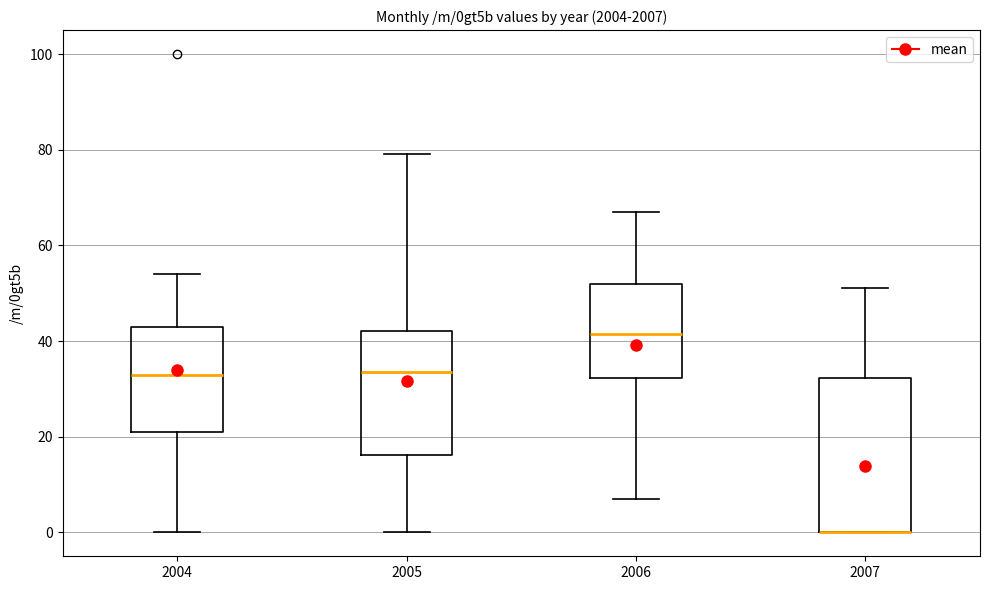

Reading left to right, transcribe this box plot: for each box, give where its median line is, the range the box spans, and where its two whiskers end, as read against the y-axis. The values are not printed on the chart, so give them approximately, as read against the axis.

2004: median 34, box 22 to 44, whiskers 0 to 54
2005: median 34, box 16 to 42, whiskers 0 to 80
2006: median 42, box 32 to 52, whiskers 8 to 68
2007: median 0 (drawn on the box's lower edge), box 0 to 32, whiskers 0 to 52